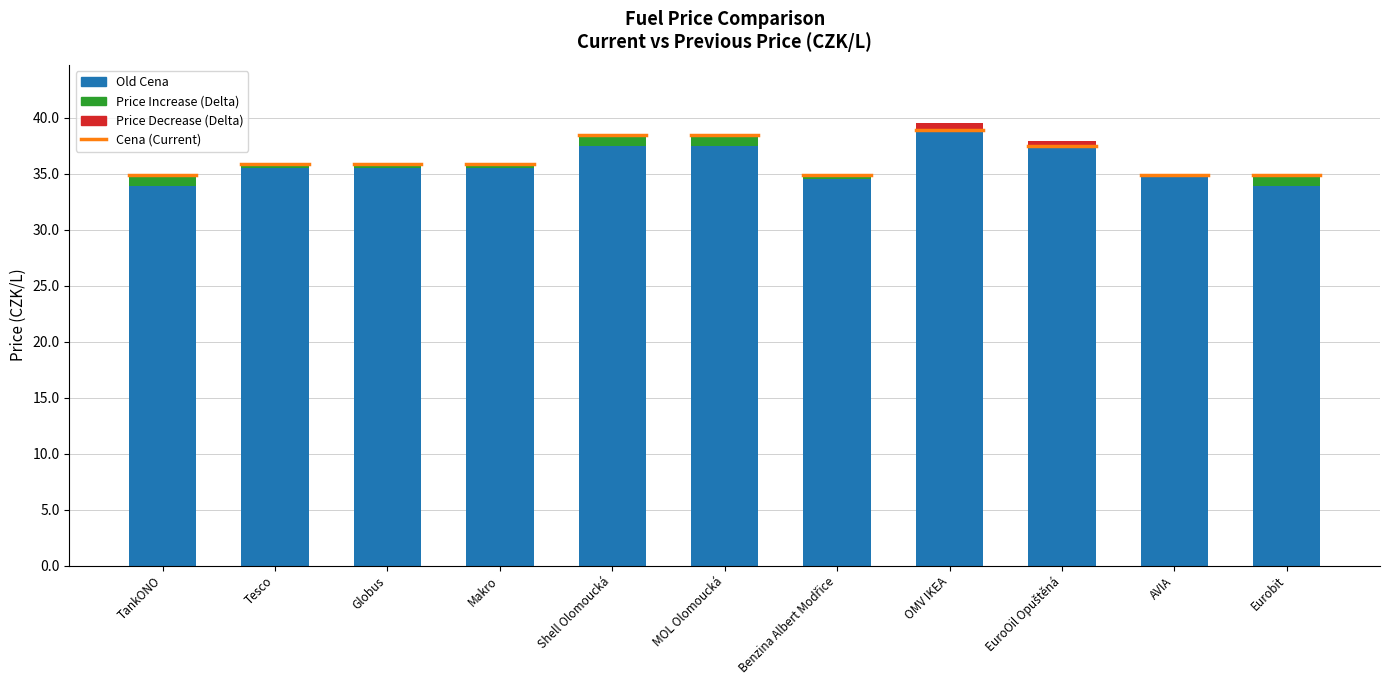

True or false: Price Increase has a value of 0.6 at Benzina Albert Modřice.

False